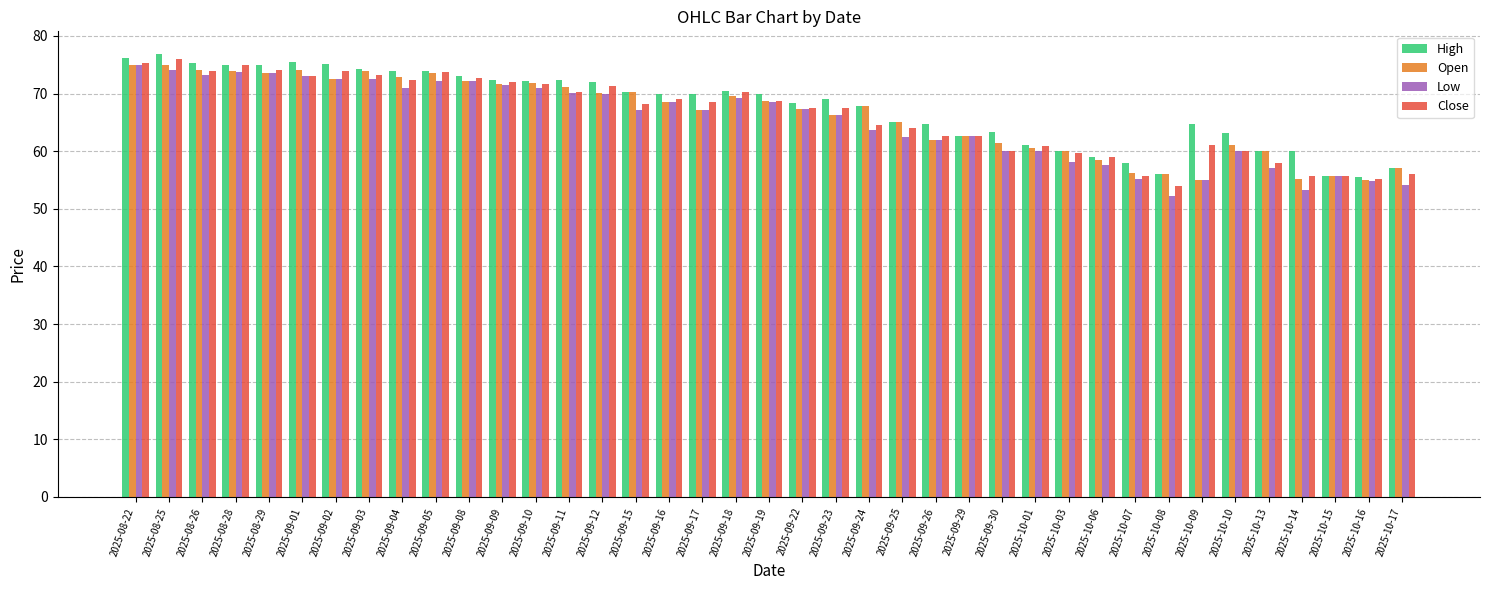

Between 2025-08-28 and 2025-10-14, which series saw the biggest shift?

Low